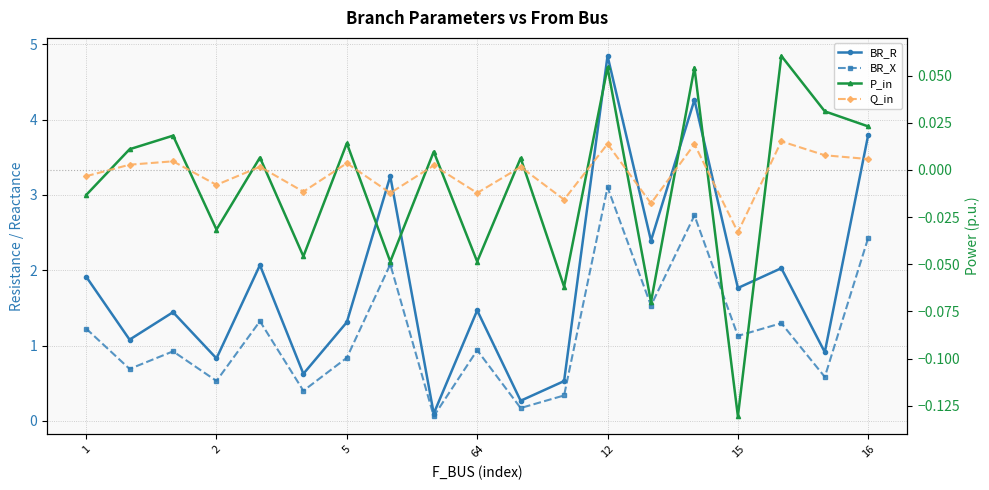

What is the smallest value displayed?

-0.1